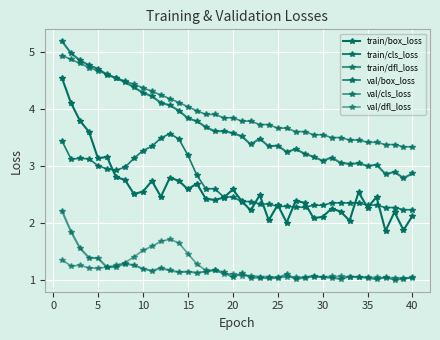

What is the difference between the maximum and minimum values in the train/dfl_loss series?

1.2